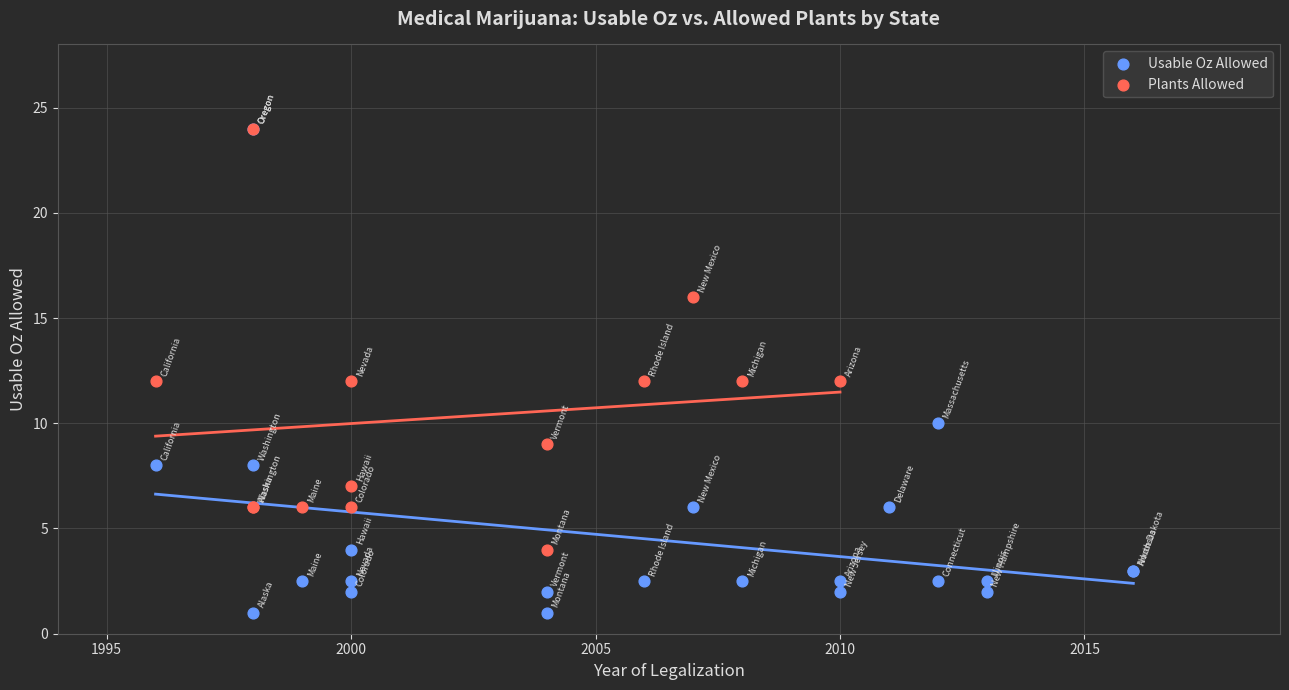

Which series reaches the minimum Y coordinate?

Usable Oz Allowed